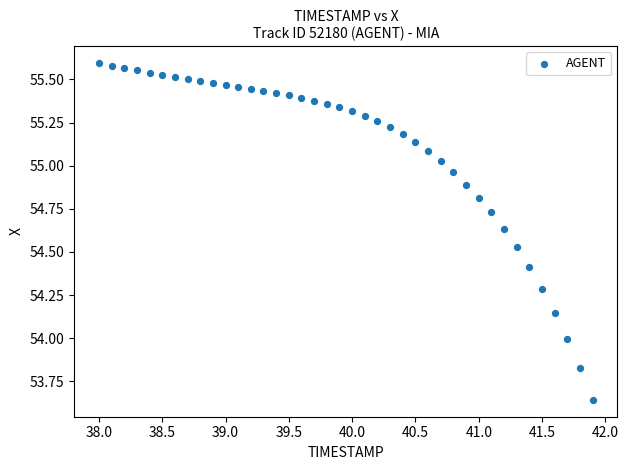

What is the range of Y values (max minus min)?

2.0